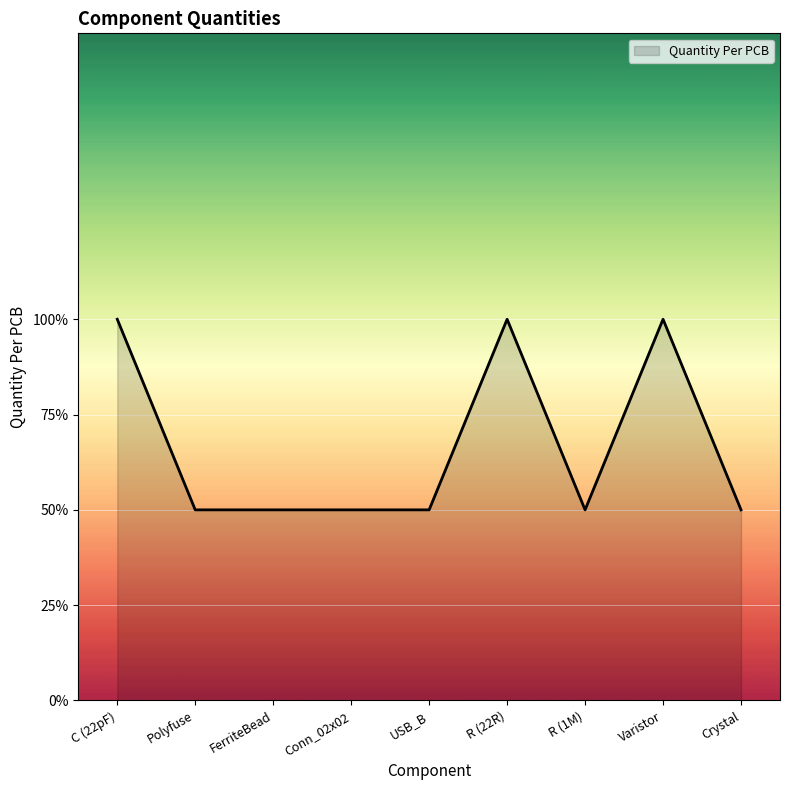

What is the difference between the second highest and second lowest values?

1